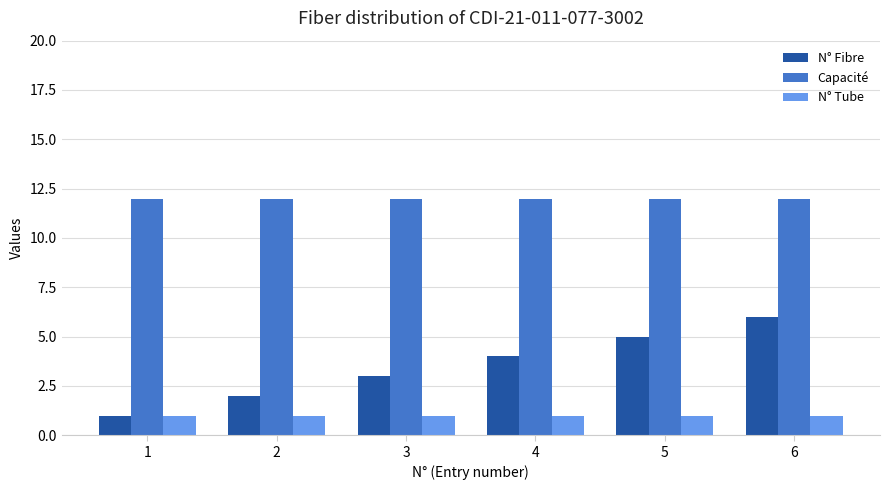

Reading right to left, transcribe all the data shown in this chart.

N° Fibre: 6=6	5=5	4=4	3=3	2=2	1=1
Capacité: 6=12	5=12	4=12	3=12	2=12	1=12
N° Tube: 6=1	5=1	4=1	3=1	2=1	1=1